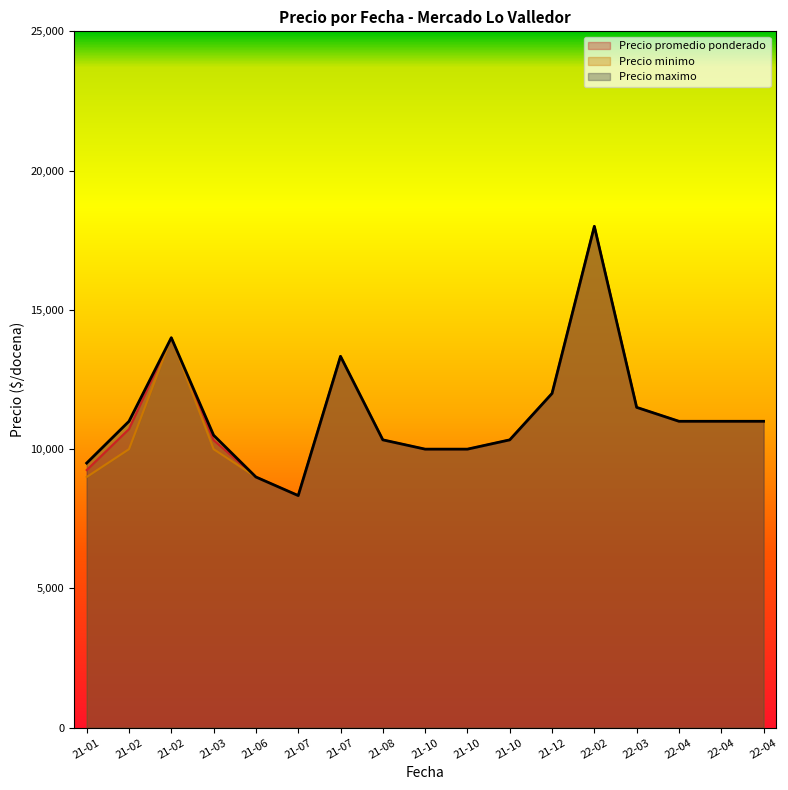

What is the lowest value of the Precio promedio ponderado series?

8333.3